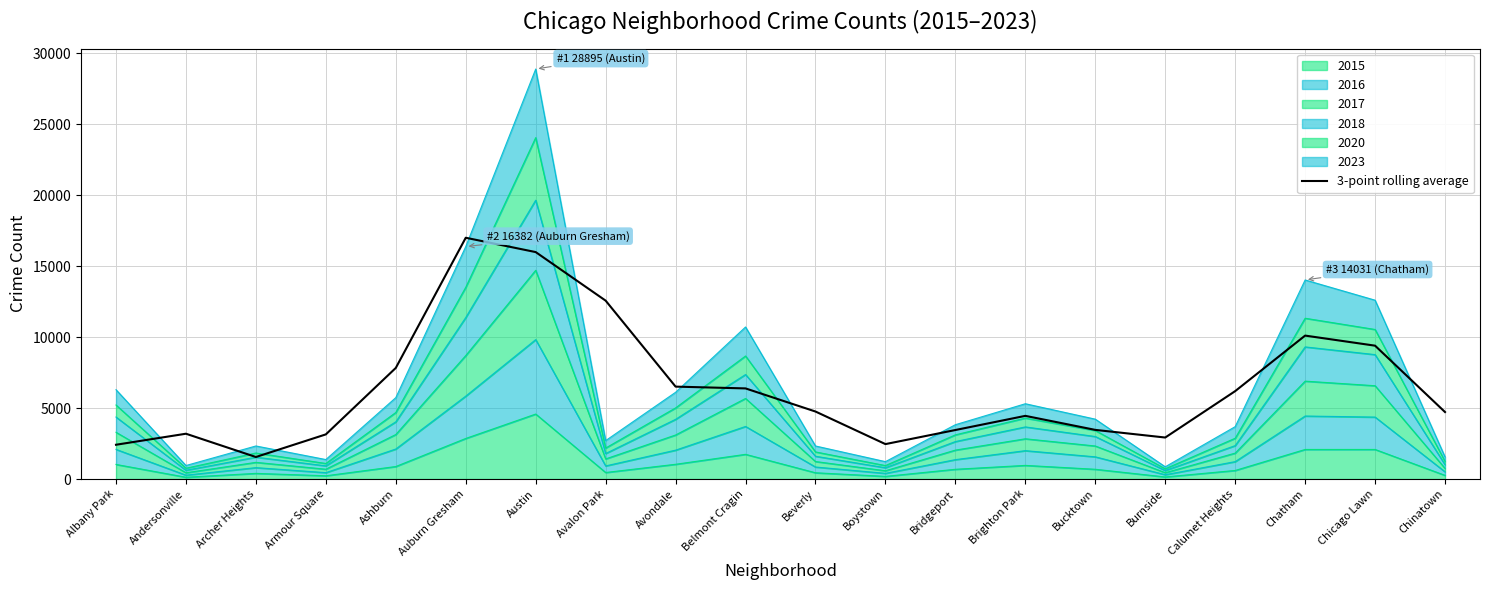

Is it true that the value at Archer Heights is 1553.0?

True